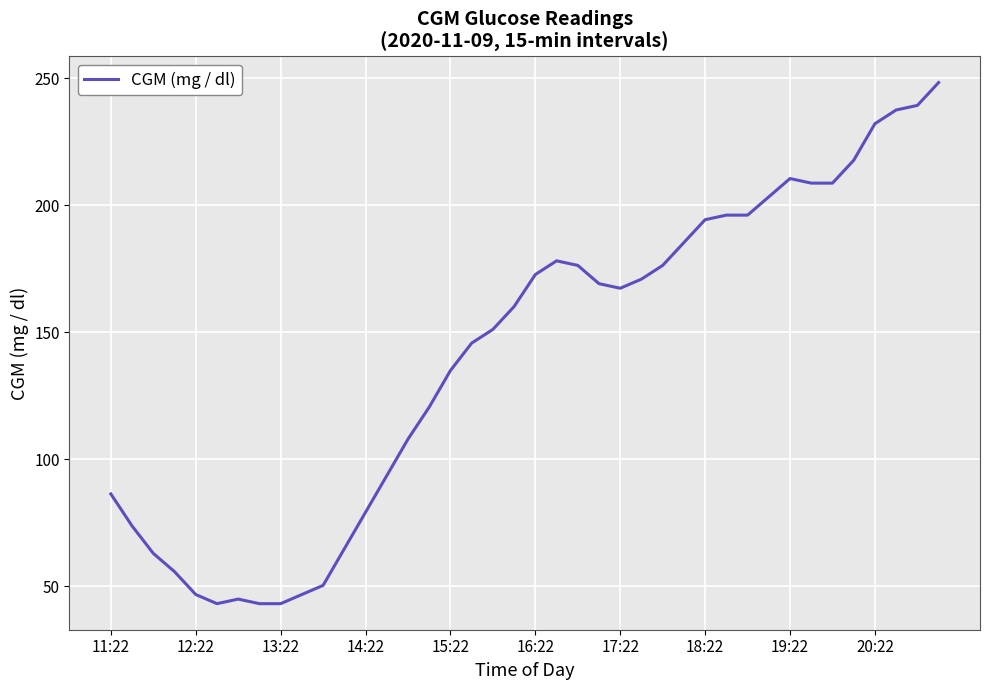

What is the greatest value displayed?

248.4